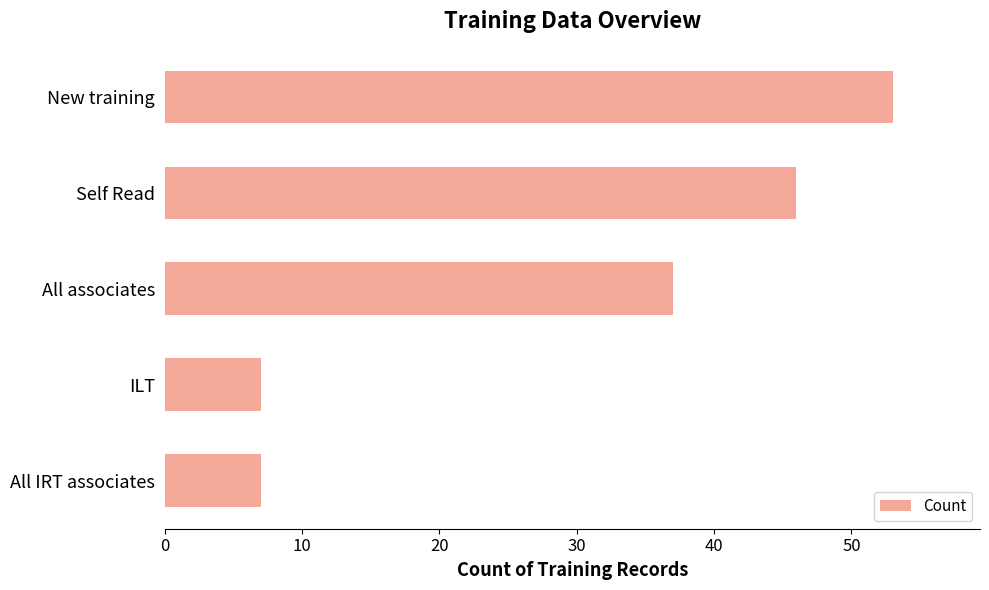

Approximately how many times larger is the value at New training compared to Self Read?

1.2